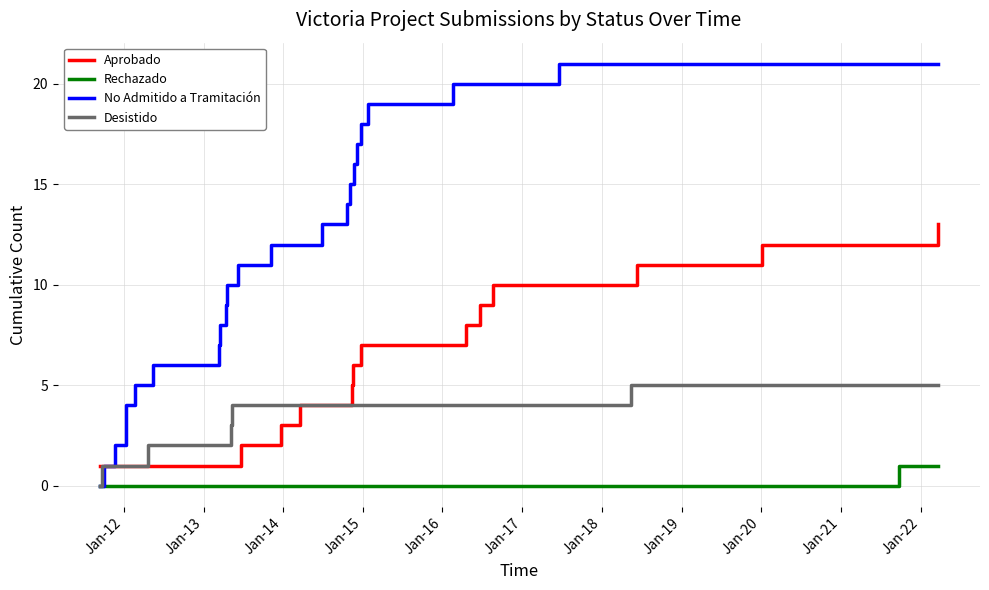

Which series has the widest spread of values?

No Admitido a Tramitación